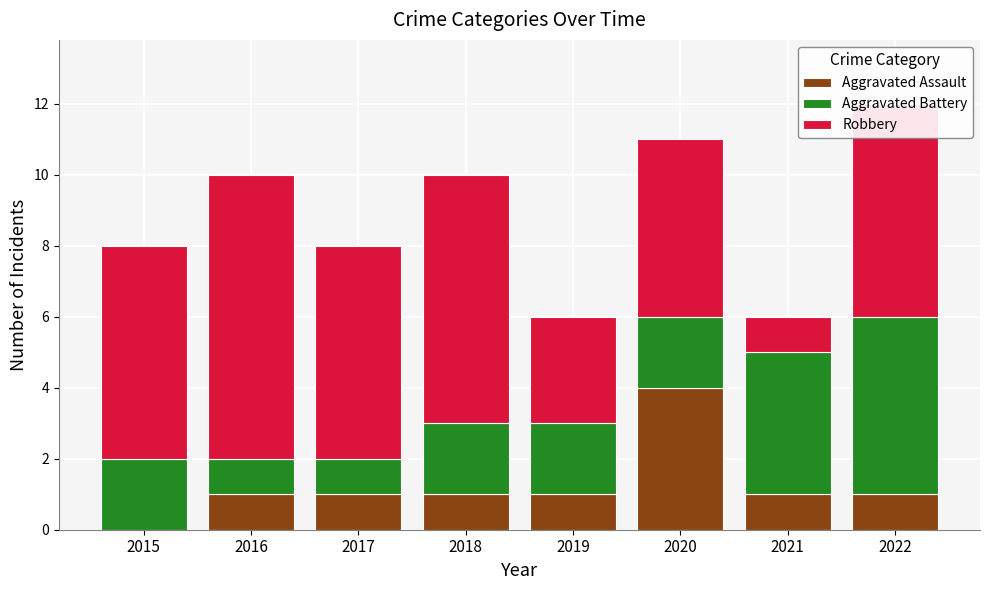

At which category is the sum across all series the highest?

2022